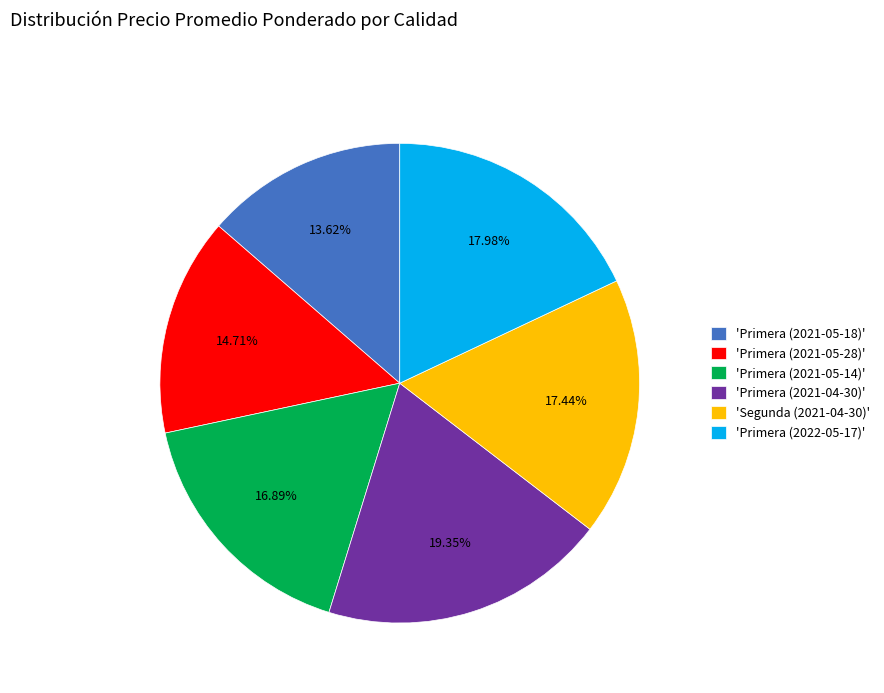

How many slices are in this pie chart?

6